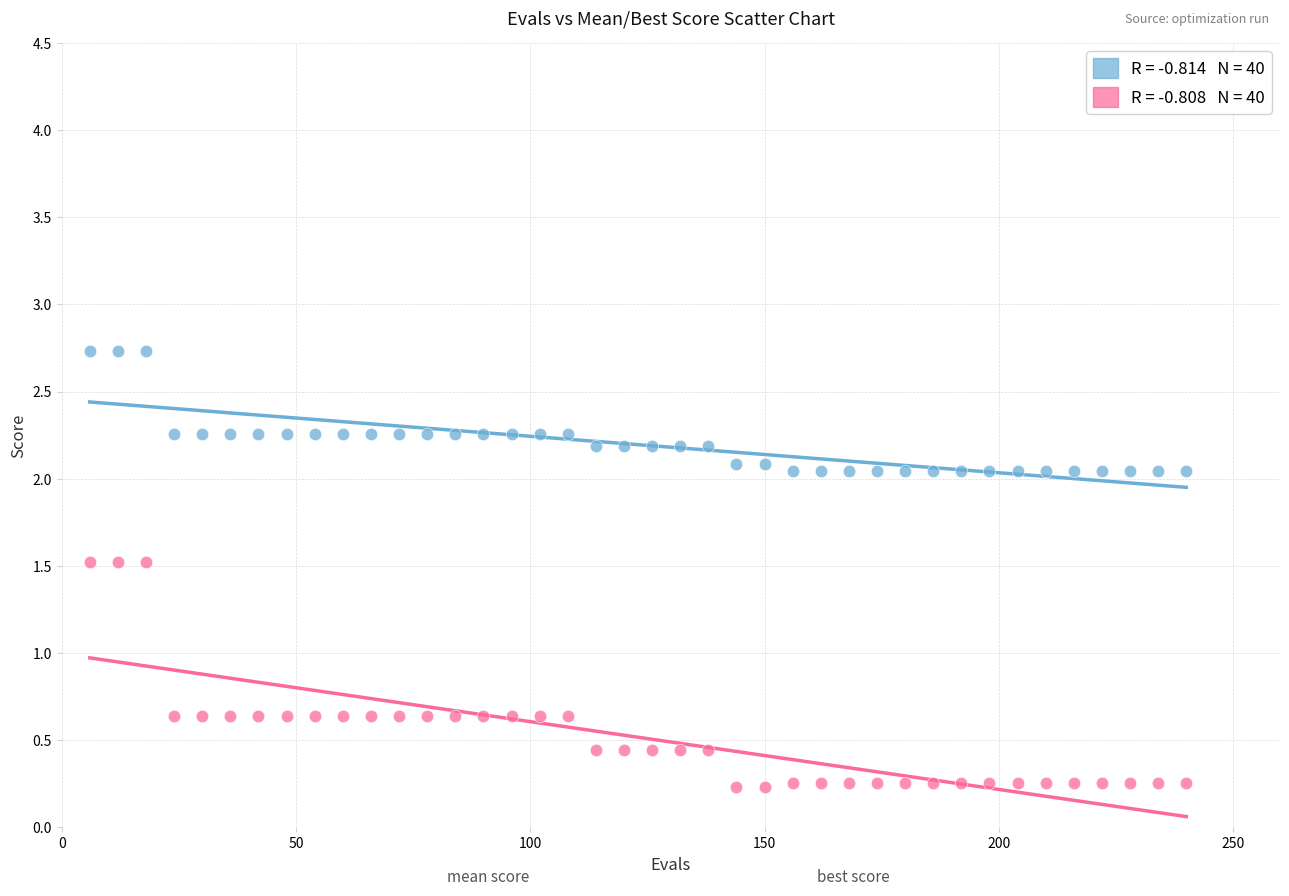

Across all data points, what is the range of X values (max minus min)?

234.0